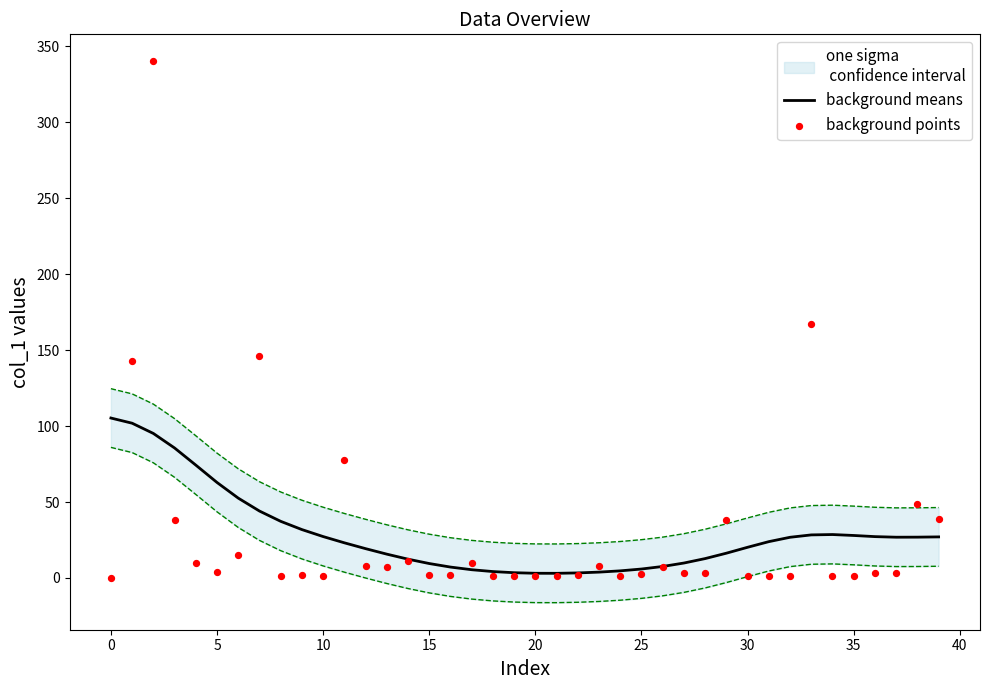

Which series has the widest spread of Y values?

background points